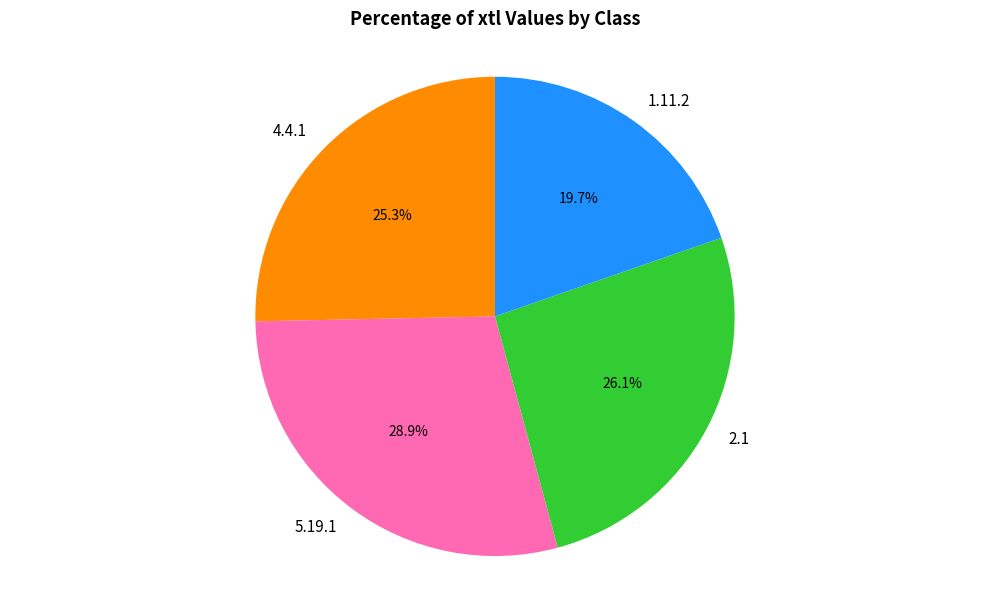

True or false: 1.11.2 accounts for 14% of the total.

False